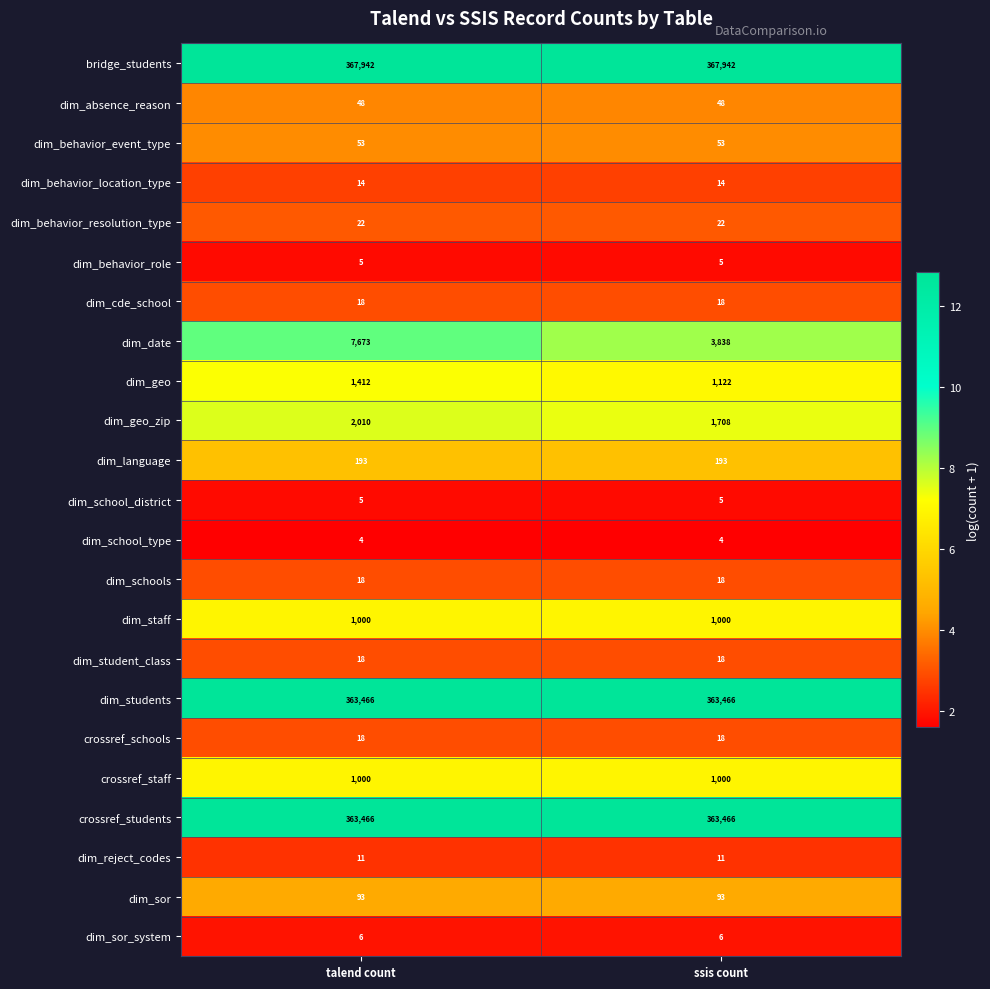

What value does the crossref_schools series have at talend count?

18